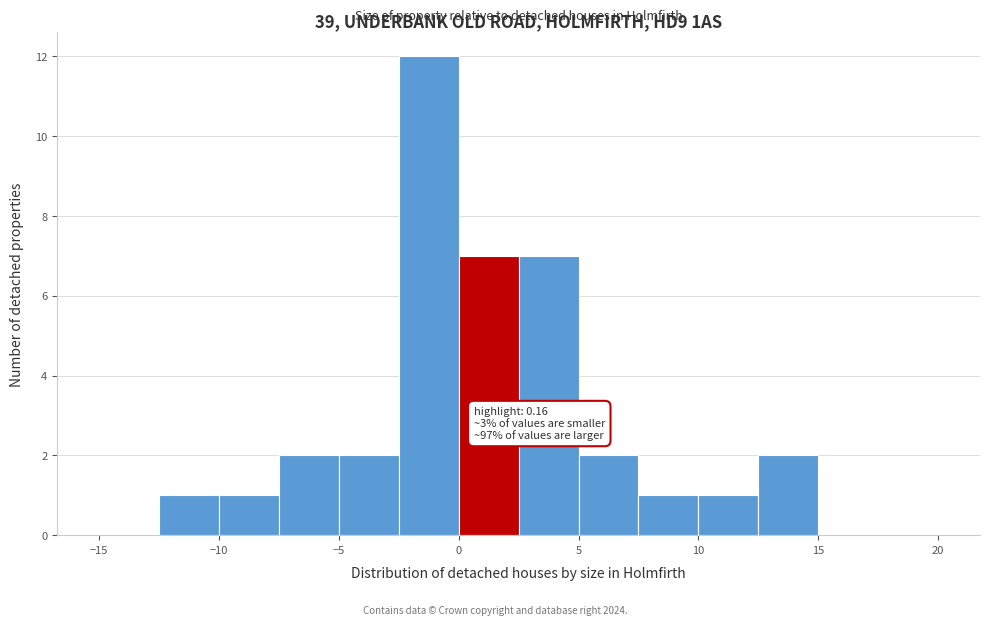

Over which range of the x-axis is the bar tallest?

-2.5 to 0.0